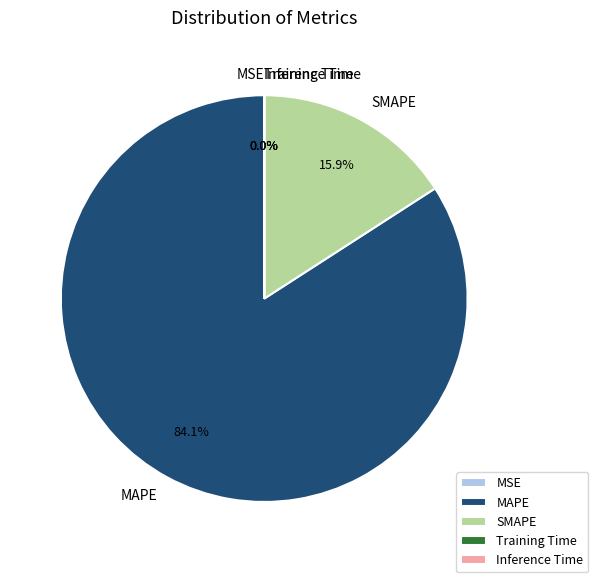

To the nearest percent, what portion does SMAPE represent?

16%